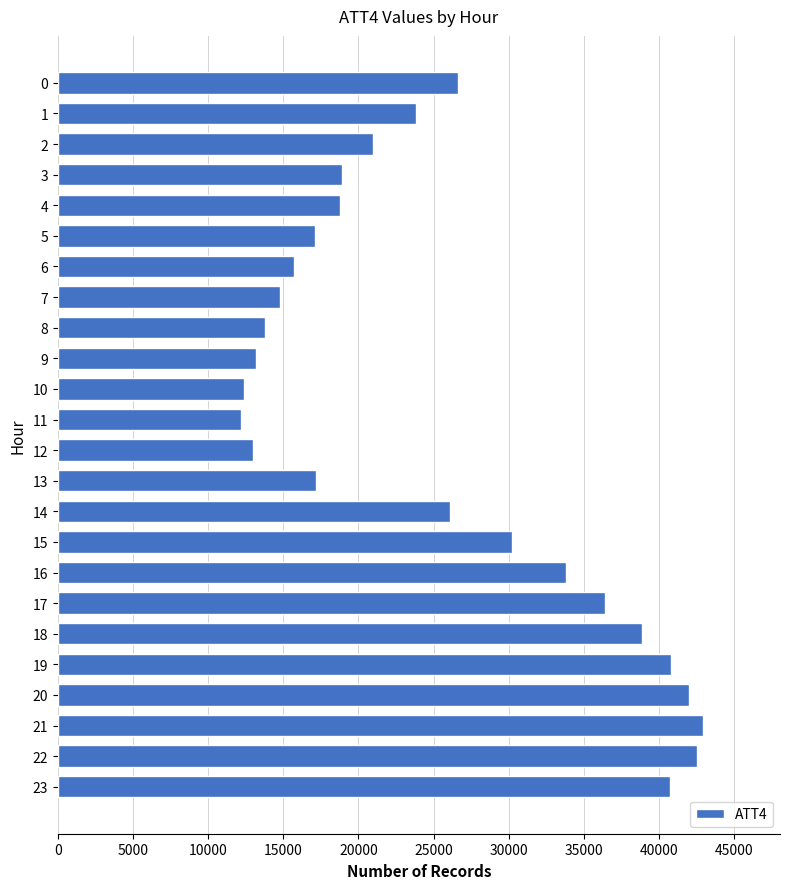

What is the difference between the values at 15 and 1?

6400